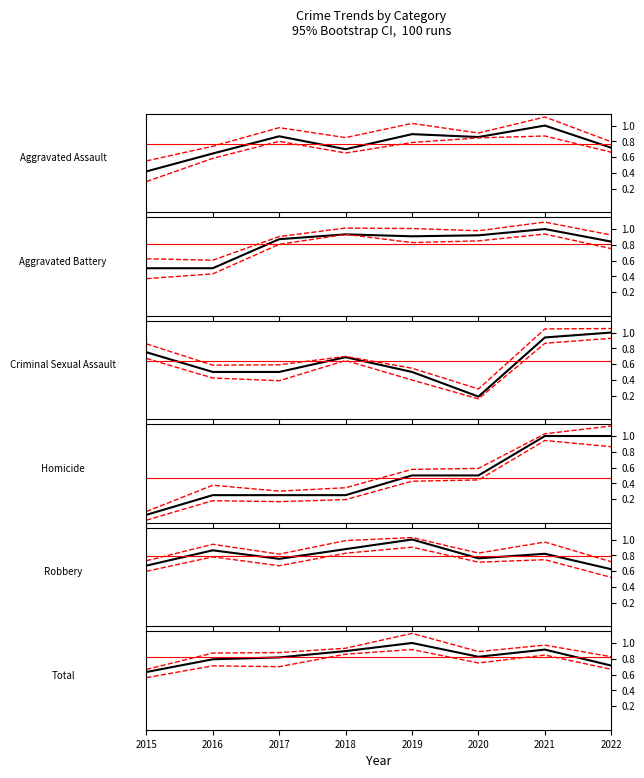

Rank the series at 2022 from highest to lowest value.

Criminal Sexual Assault, Homicide, Aggravated Battery, Aggravated Assault, Total, Robbery